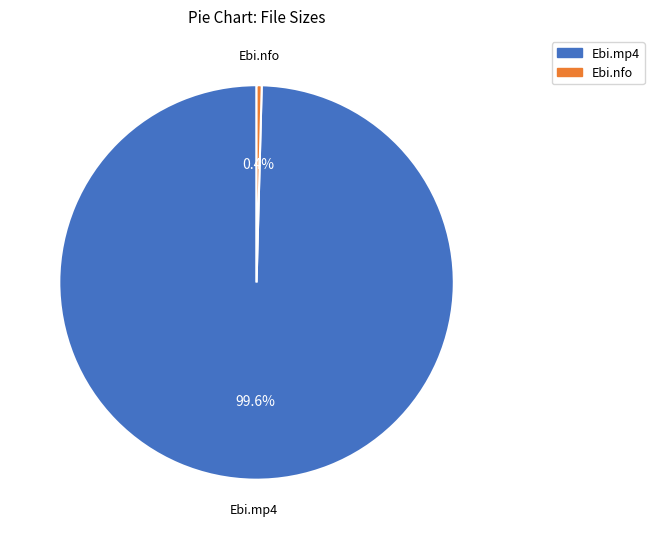

Does any single category account for the majority?

Yes